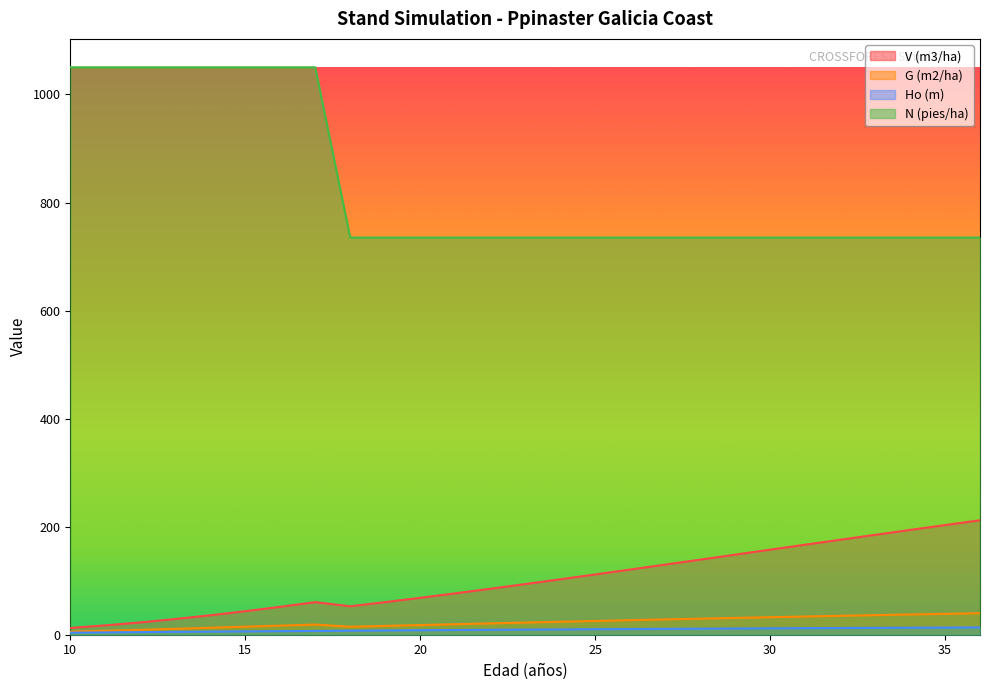

Which series has the largest range (max minus min)?

N (pies/ha)